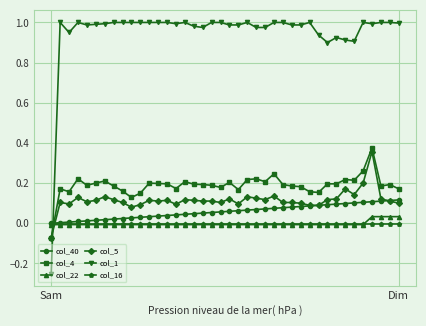

Which series has the largest range (max minus min)?

col_1